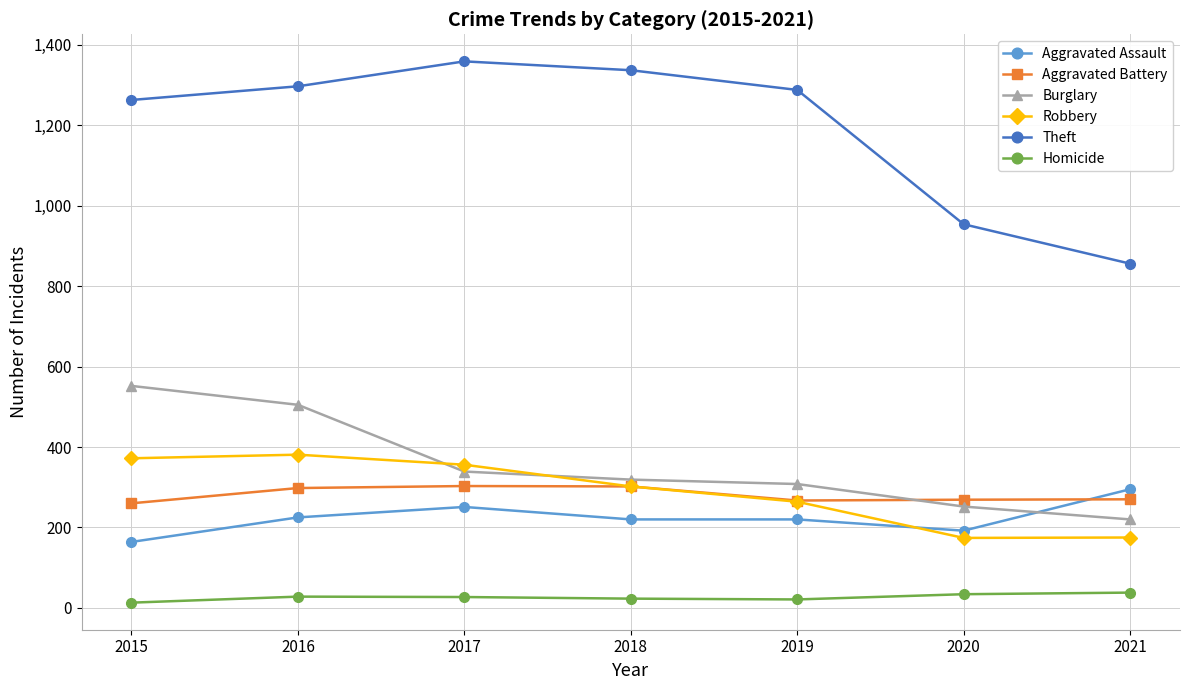

What is the sum of all Theft values?

8354